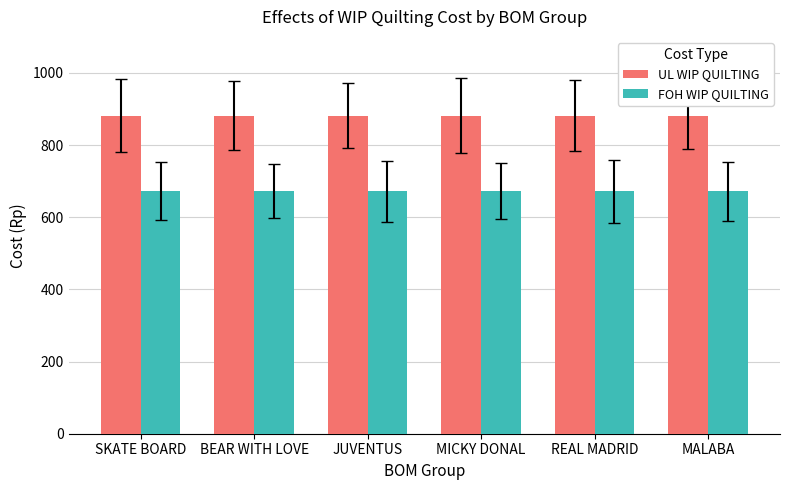

Reading right to left, extract all data points from this chart.

UL WIP QUILTING: MALABA=882	REAL MADRID=882	MICKY DONAL=882	JUVENTUS=882	BEAR WITH LOVE=882	SKATE BOARD=882
FOH WIP QUILTING: MALABA=672	REAL MADRID=672	MICKY DONAL=672	JUVENTUS=672	BEAR WITH LOVE=672	SKATE BOARD=672